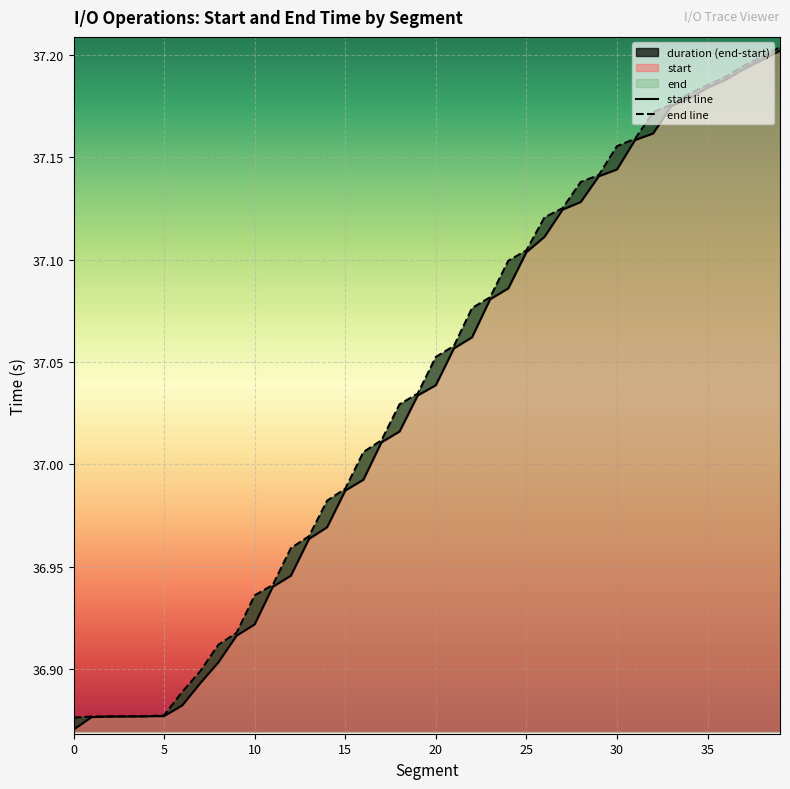

True or false: end line has a value of 12.0 at 19.

False